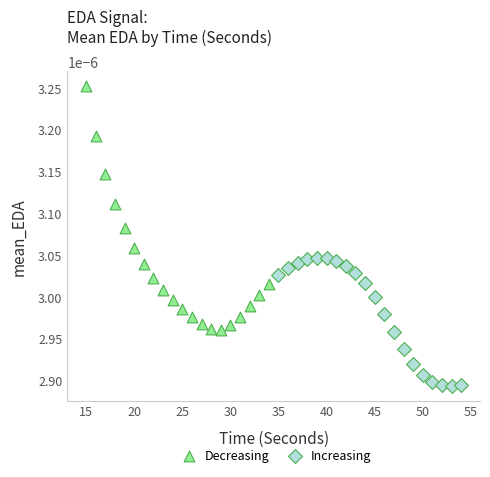

Which series reaches the maximum Y coordinate?

Decreasing